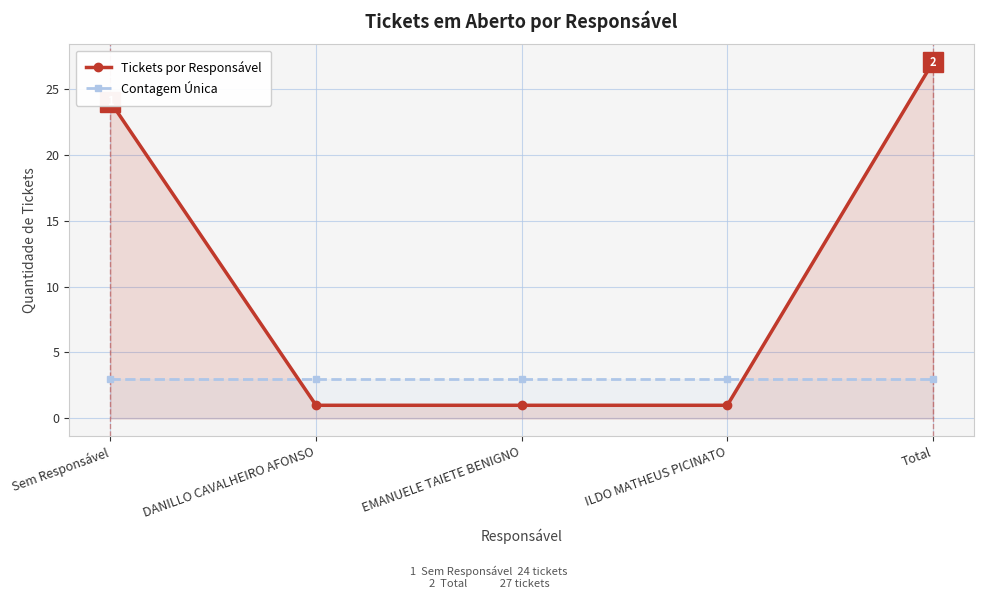

The value of Tickets por Responsável at Sem Responsável is 24. True or false?

True